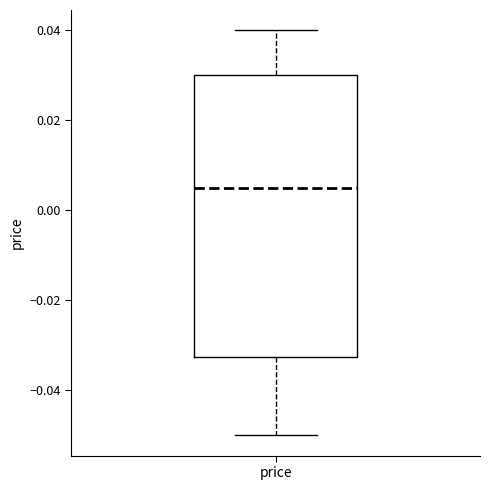

Where does the lower whisker of the box for price end on the y-axis? The values are not printed on the chart, so give them approximately, as read against the axis.

-0.050